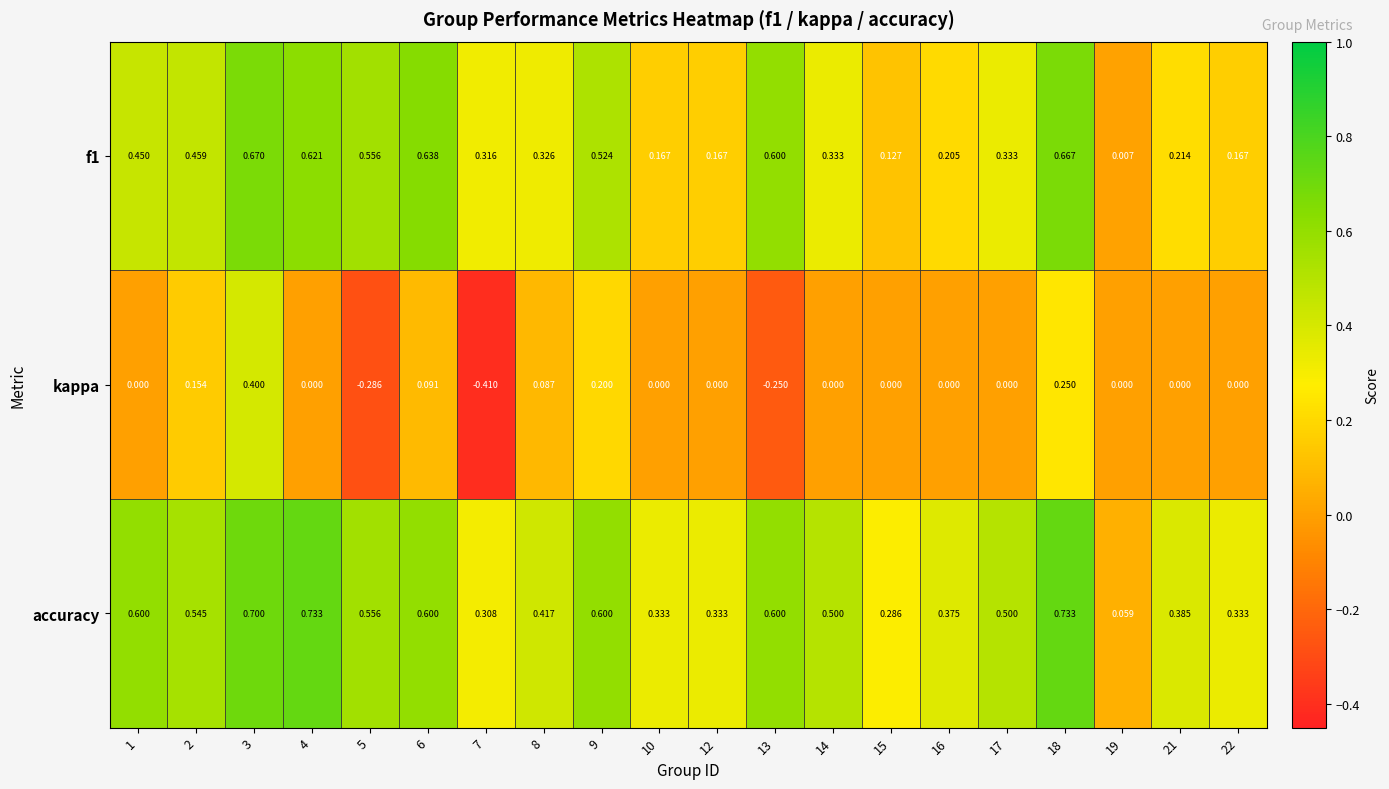

Which series has the widest spread of values?

kappa